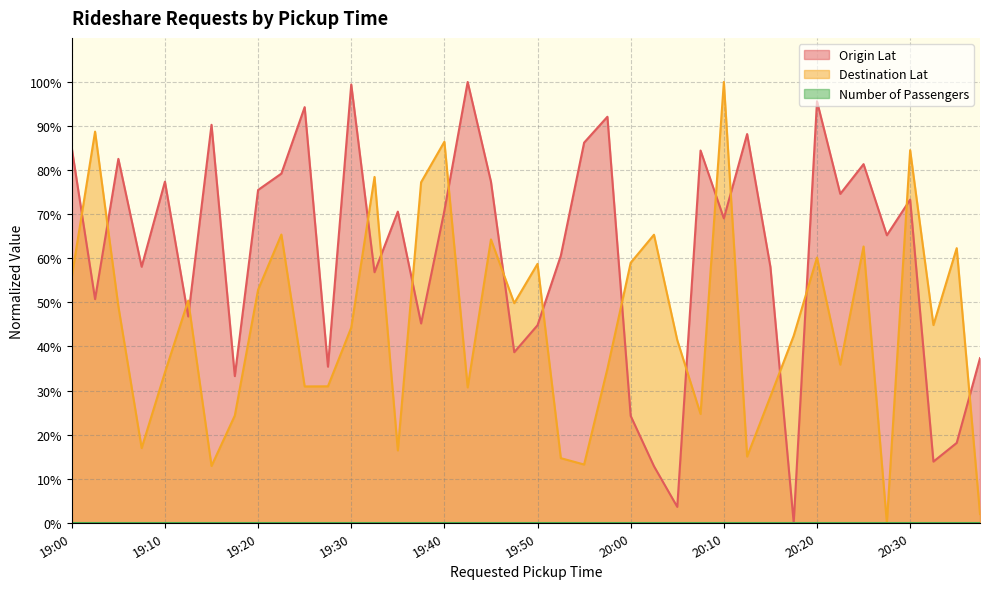

What is the sum of the Destination Lat values at 19:35 and 19:05?

65.5